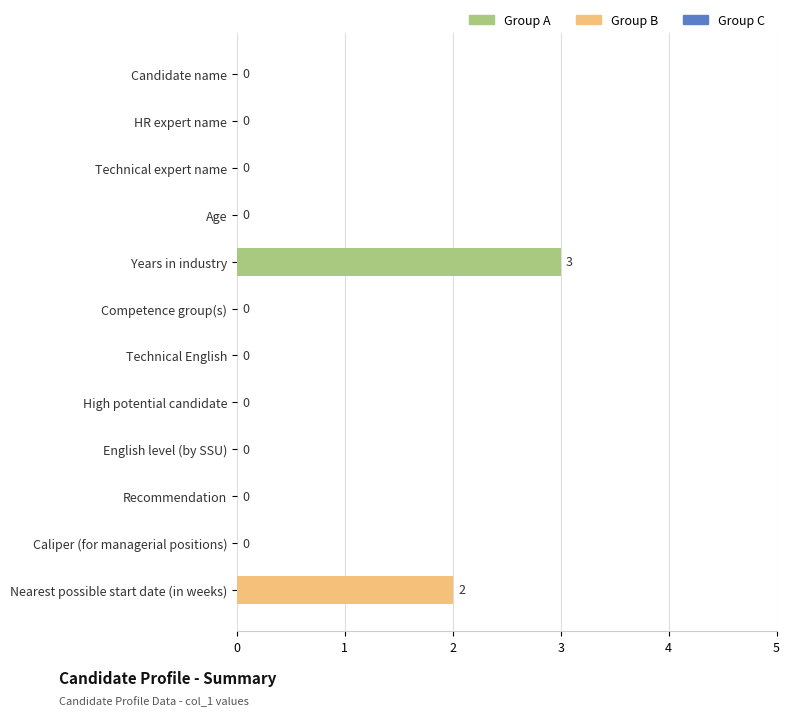

Count the values in the range 0 to 1.

10